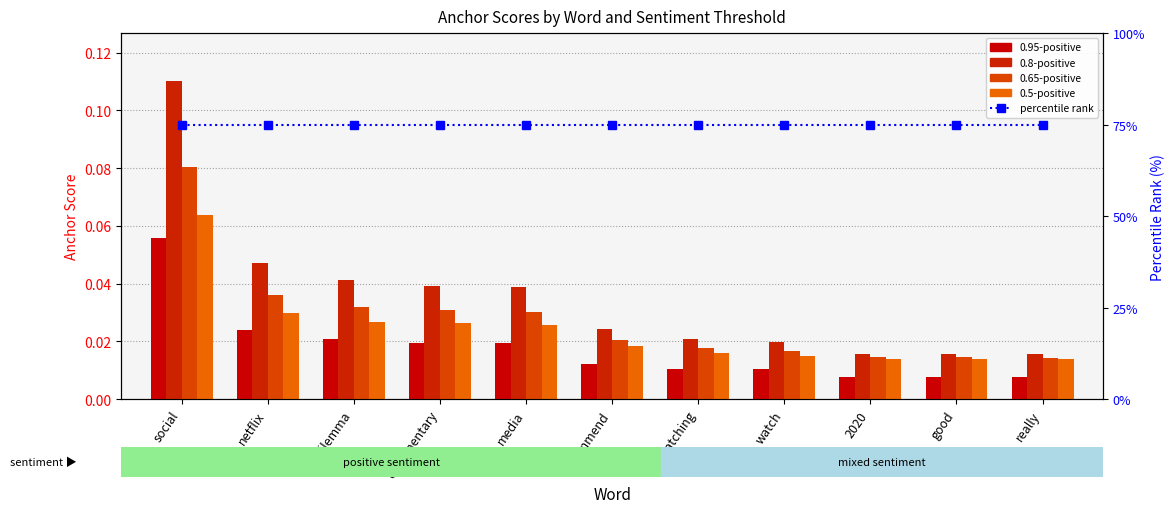

At how many categories does at least one series exceed 1?

11